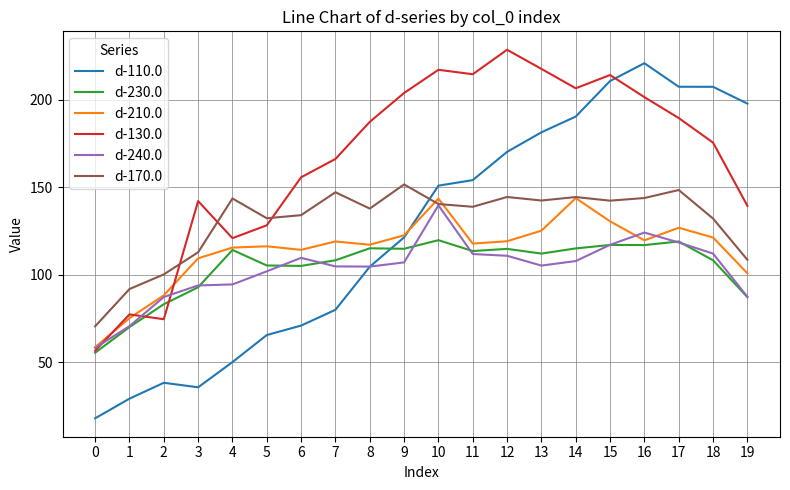

What is the average value of the d-210.0 series?

114.3